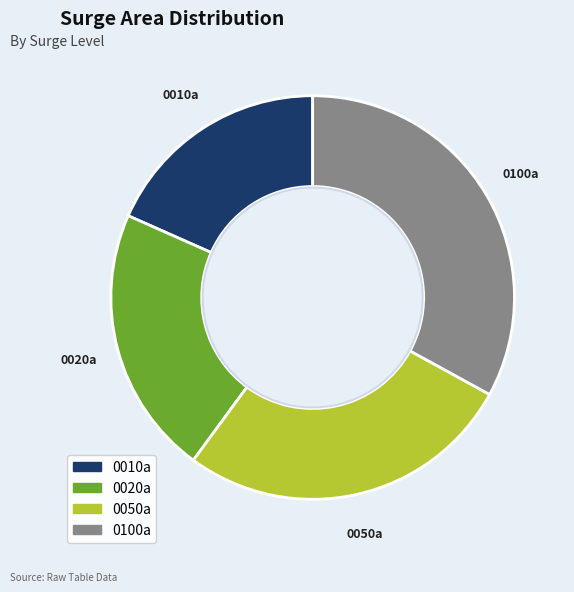

What portion of the pie excludes 0050a?

72.9%